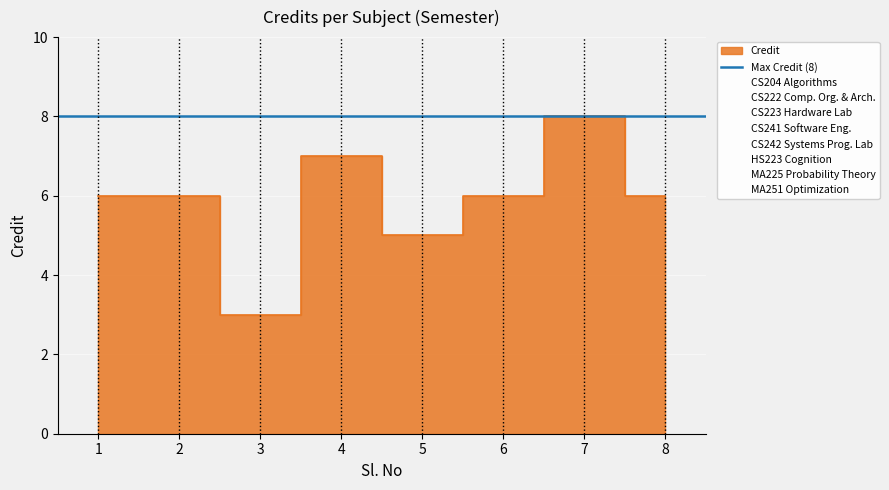

List the labels in order of value, smallest first.

3, 5, 1, 2, 6, 8, 4, 7